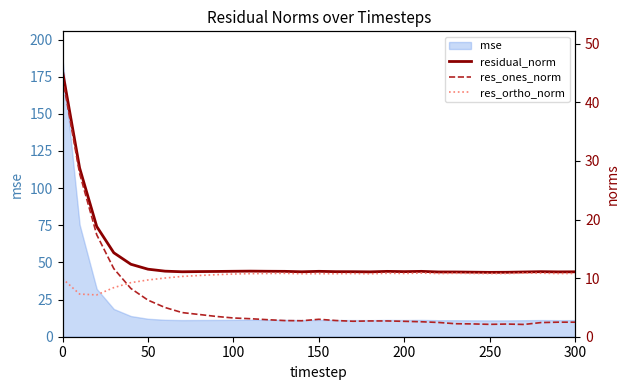

True or false: mse has a value of 12.1 at 50.

True